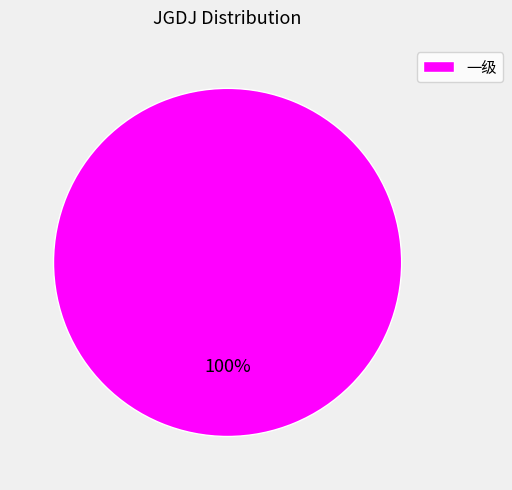

What is the majority slice?

一级